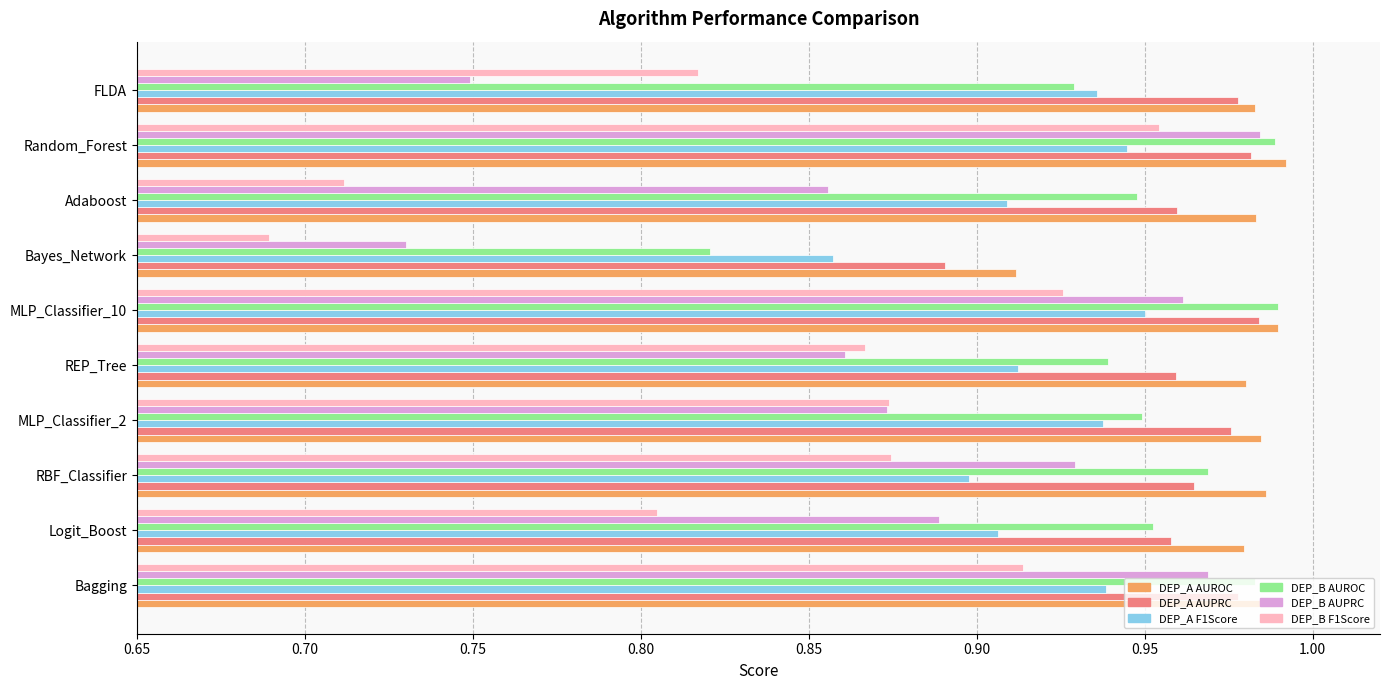

Which series has the largest range (max minus min)?

DEP_B F1Score